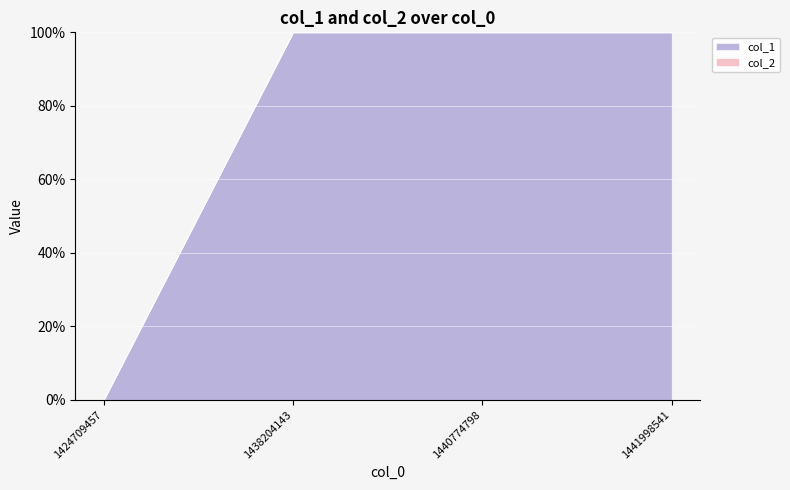

How many values in the col_1 series are below 1?

1